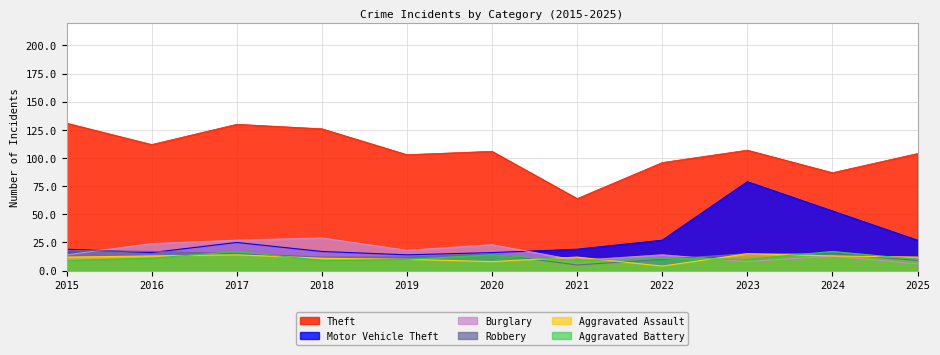

Which category has the lowest value across all series?

2022